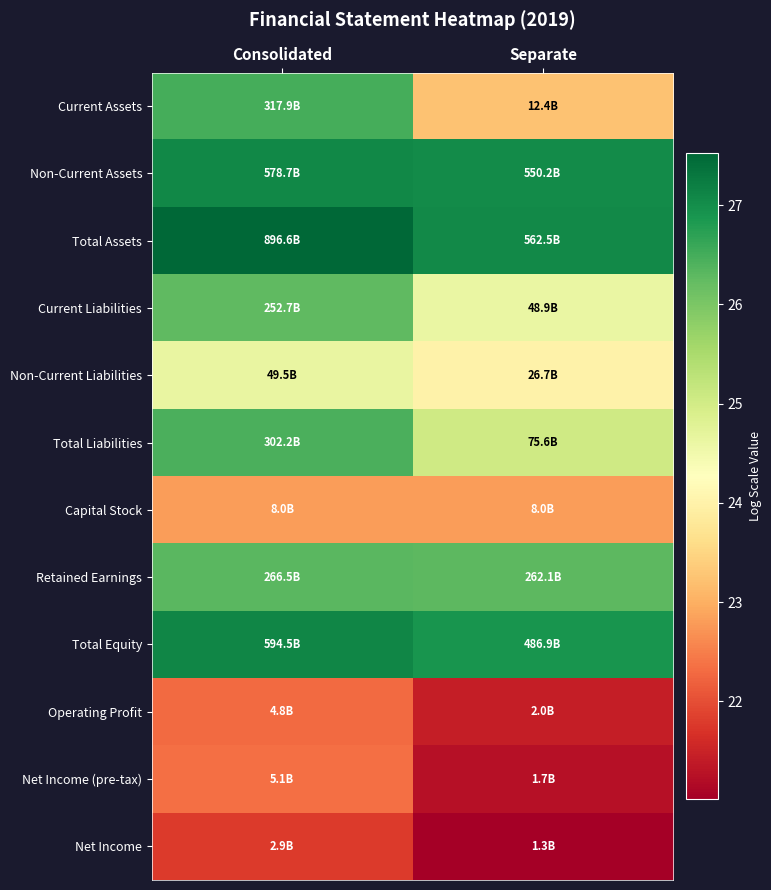

Reading left to right, list all the values displayed in this chart.

Current Assets: Consolidated=26.5	Separate=23.2
Non-Current Assets: Consolidated=27.1	Separate=27.0
Total Assets: Consolidated=27.5	Separate=27.1
Current Liabilities: Consolidated=26.3	Separate=24.6
Non-Current Liabilities: Consolidated=24.6	Separate=24.0
Total Liabilities: Consolidated=26.4	Separate=25.0
Capital Stock: Consolidated=22.8	Separate=22.8
Retained Earnings: Consolidated=26.3	Separate=26.3
Total Equity: Consolidated=27.1	Separate=26.9
Operating Profit: Consolidated=22.3	Separate=21.4
Net Income (pre-tax): Consolidated=22.3	Separate=21.3
Net Income: Consolidated=21.8	Separate=21.0